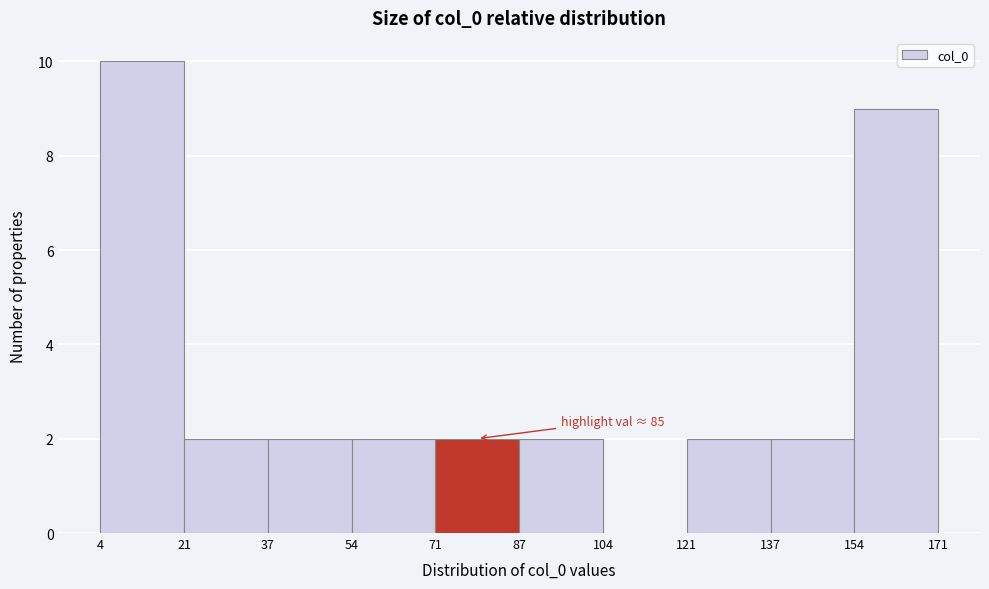

Over which range of the x-axis is the bar tallest?

4 to 21